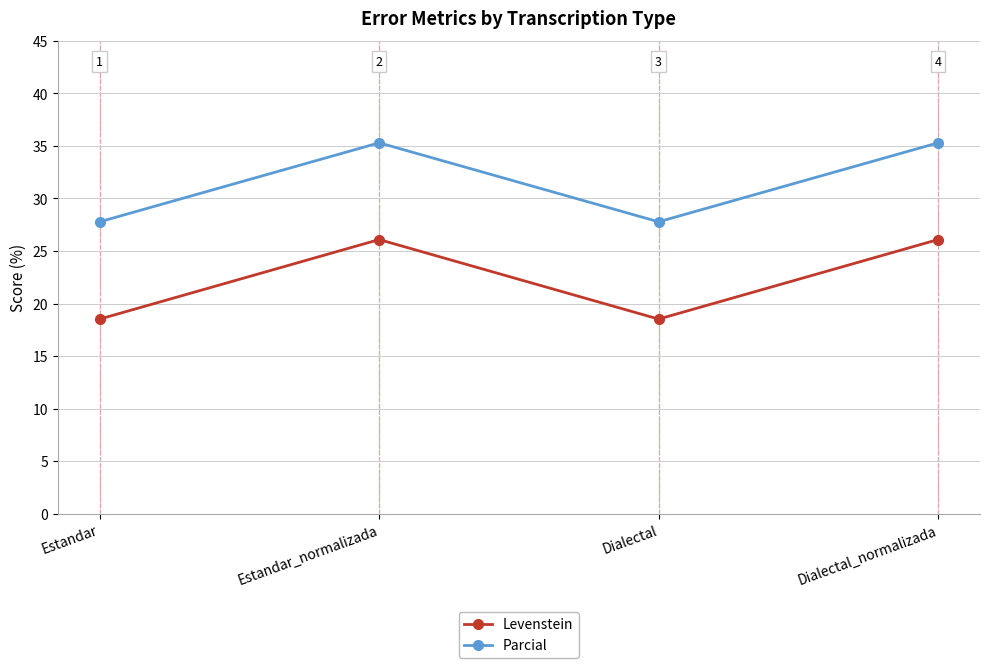

What is the difference between the Levenstein values at Dialectal_normalizada and Estandar?

7.6